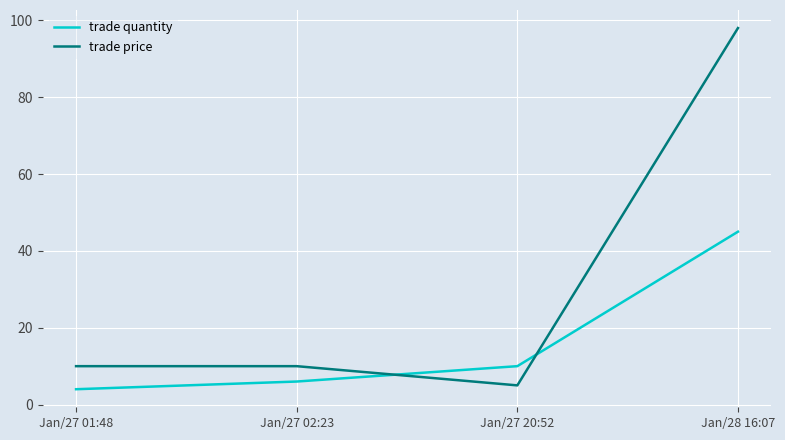

Rank the series by their maximum value, from highest to lowest.

trade price, trade quantity